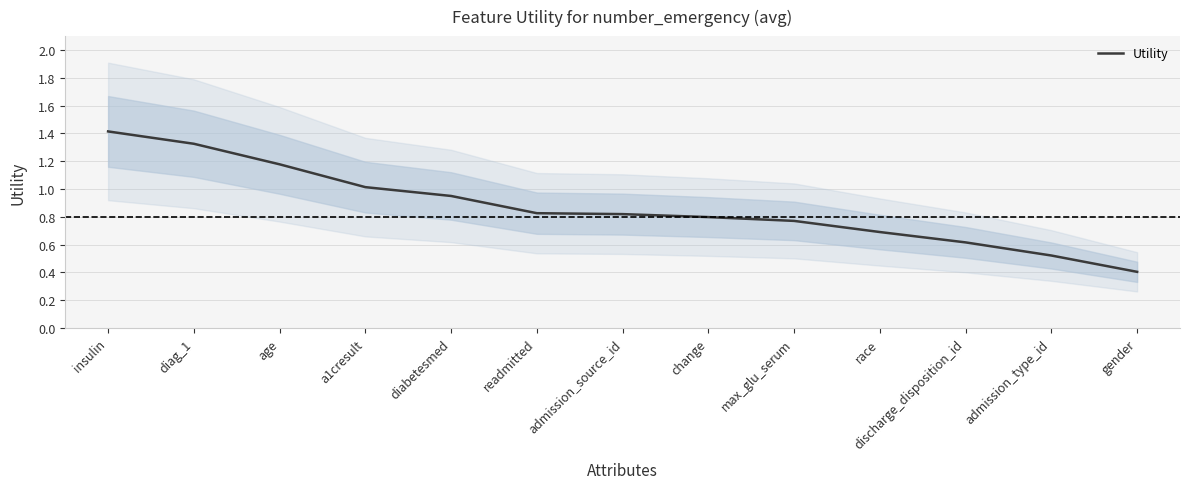

What is the average value?

0.9